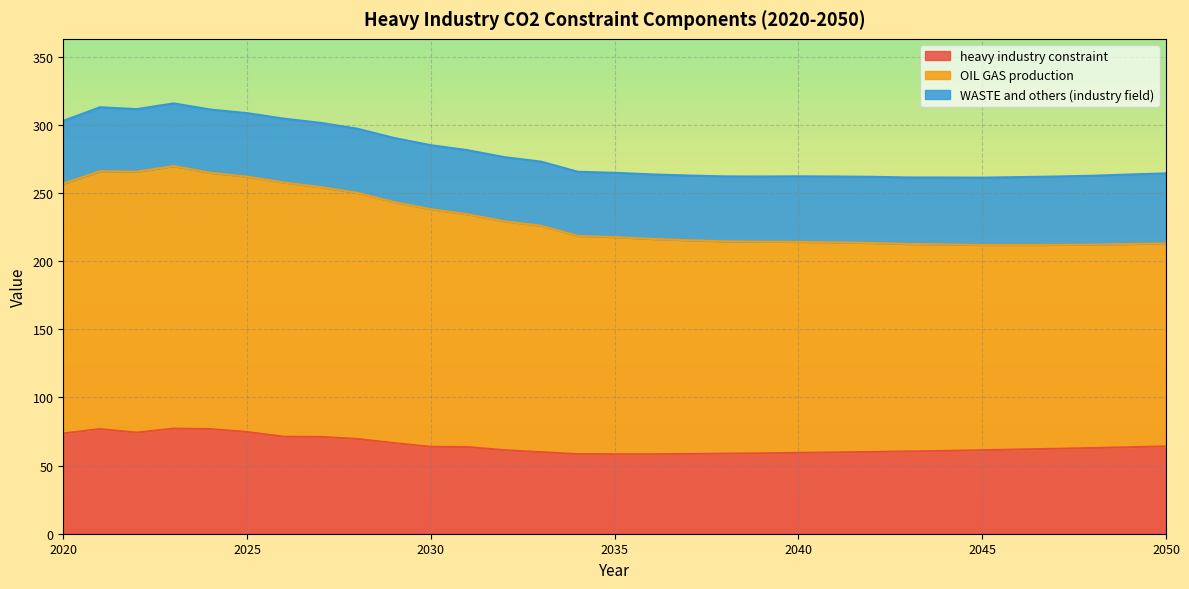

How many data points in heavy industry constraint are less than 62?

15